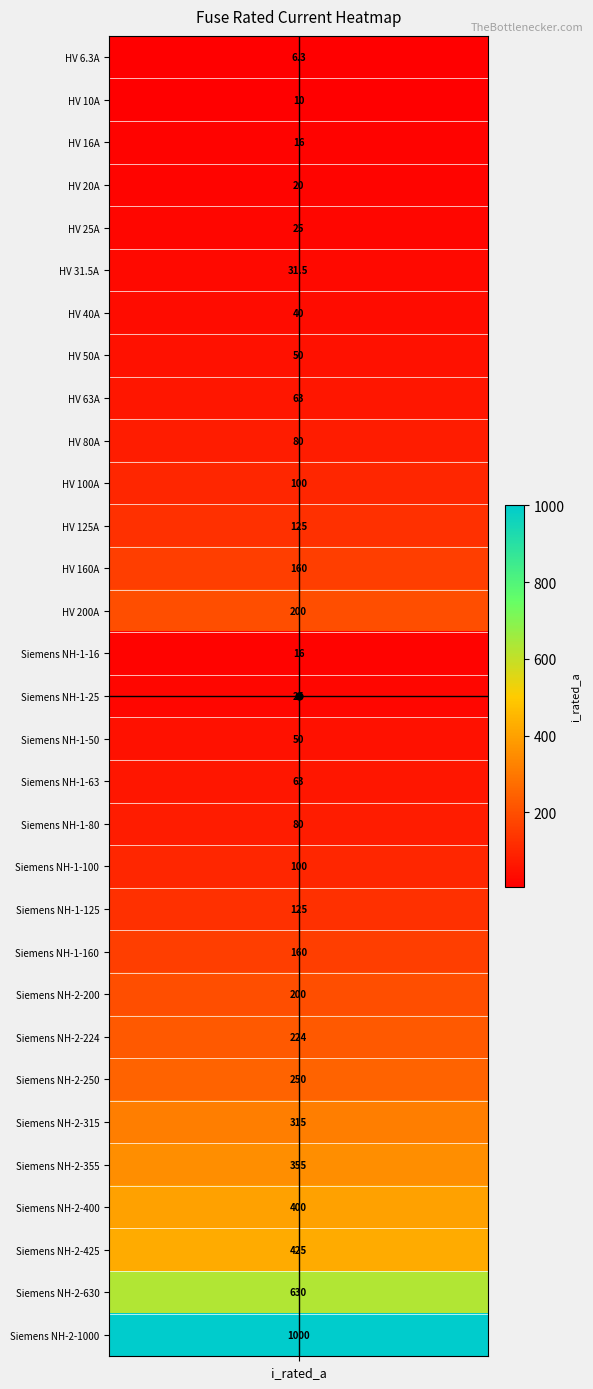

Reading left to right, list all the values displayed in this chart.

i_rated=6.3	1=10.0	2=16.0	3=20.0	4=25.0	5=31.5	6=40.0	7=50.0	8=63.0	9=80.0	10=100.0	11=125.0	12=160.0	13=200.0	14=16.0	15=25.0	16=50.0	17=63.0	18=80.0	19=100.0	20=125.0	21=160.0	22=200.0	23=224.0	24=250.0	25=315.0	26=355.0	27=400.0	28=425.0	29=630.0	30=1000.0